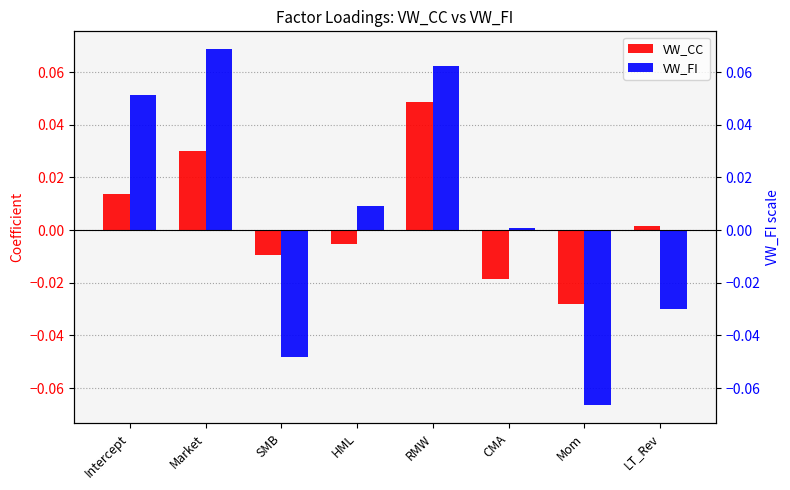

At which label is VW_CC closest to 0?

LT_Rev